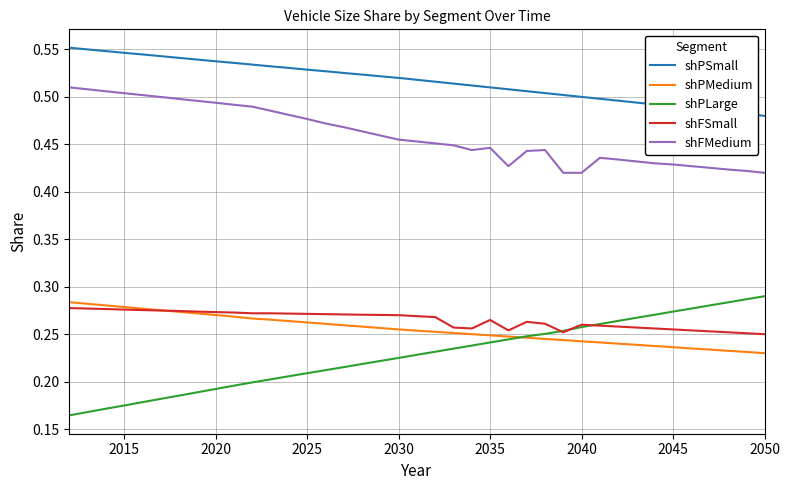

Count the number of data series in this chart.

5